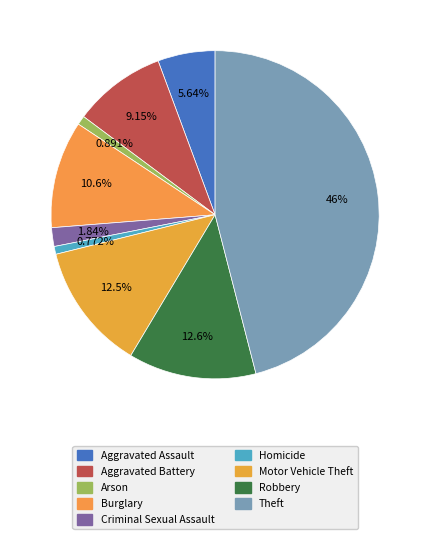

Between Arson and Aggravated Battery, which is larger?

Aggravated Battery